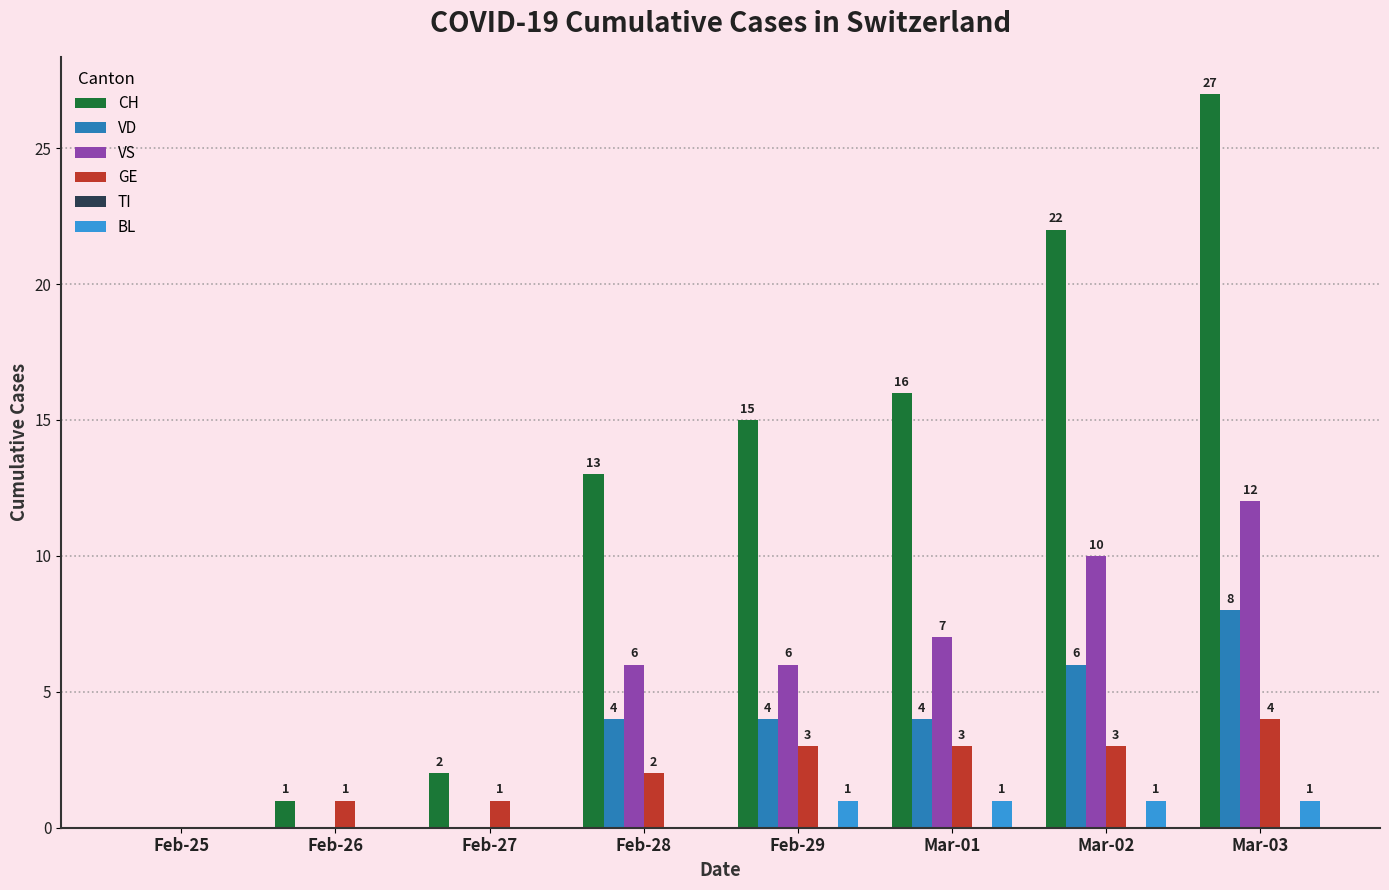

Are the bars grouped side by side (vs. stacked)?

Yes